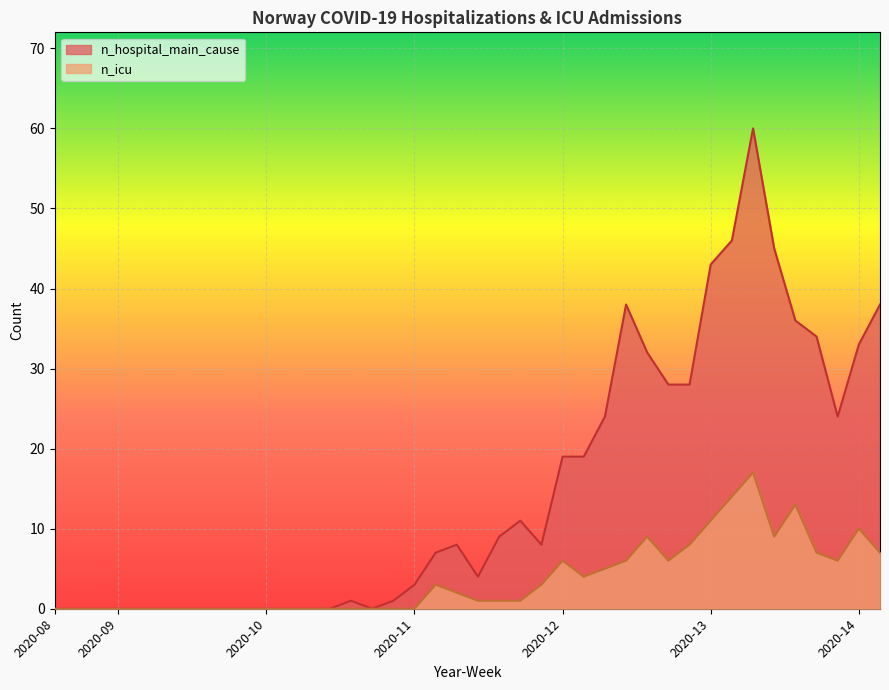

Count the number of categories in the chart.

40